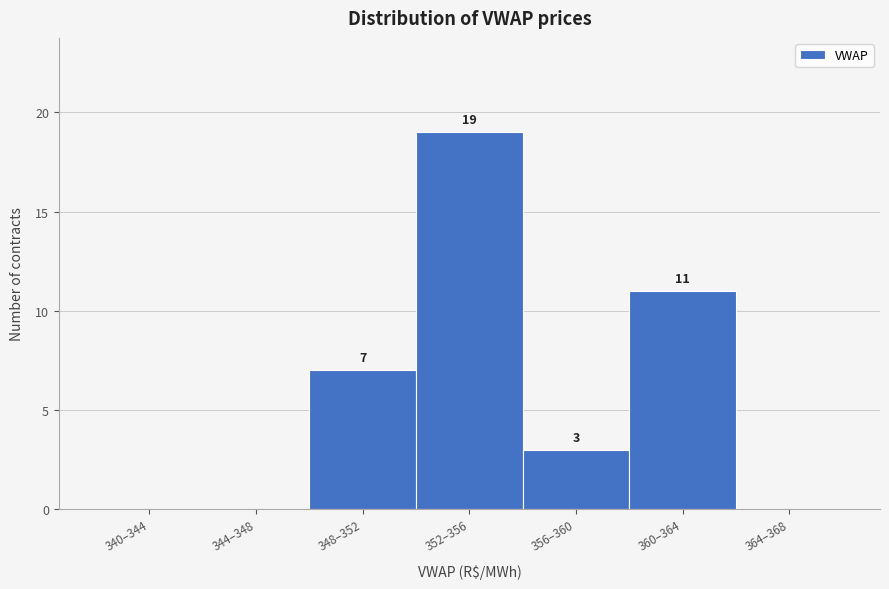

Reading right to left, transcribe all the data shown in this chart.

364–368=0	360–364=11	356–360=3	352–356=19	348–352=7	344–348=0	340–344=0